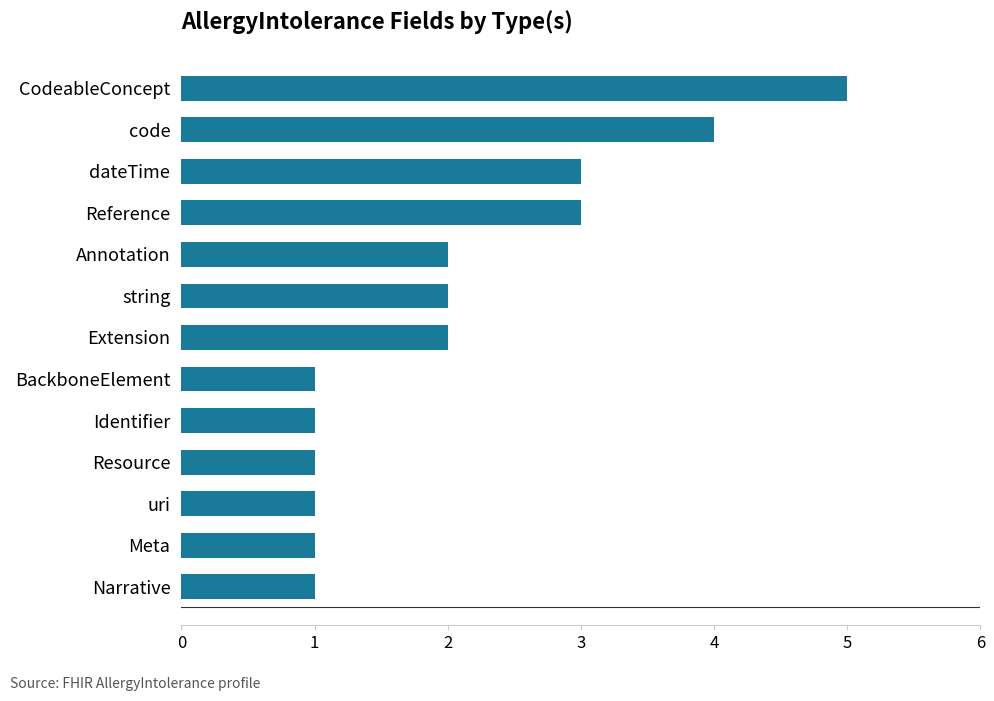

What is the change in value from BackboneElement to Reference?

+2